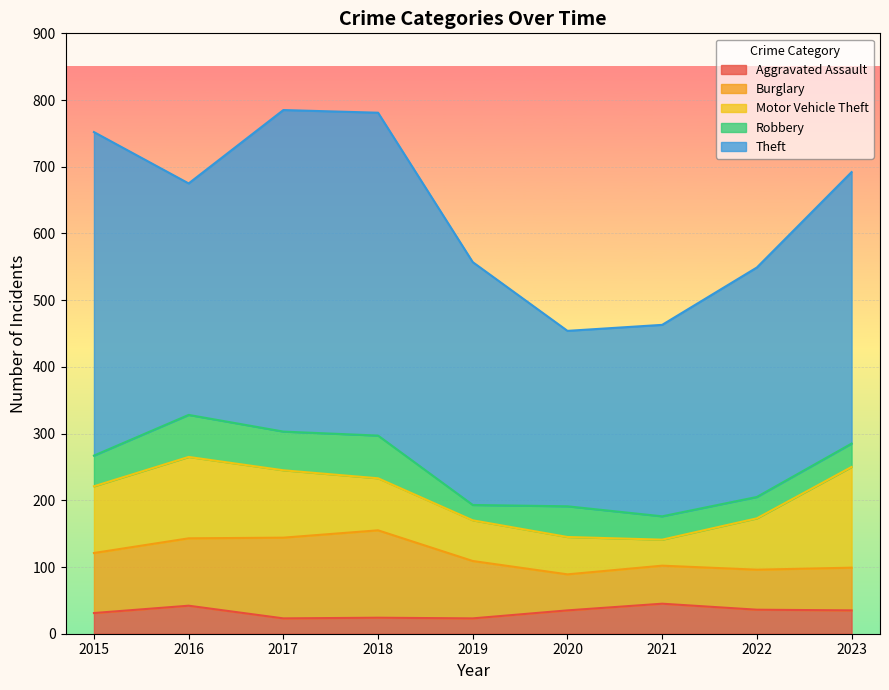

What is the minimum value for Burglary?

54